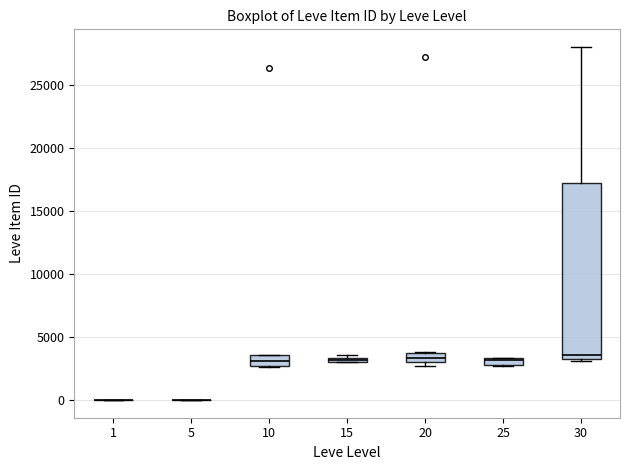

Where is the upper edge of the box at x = 10 on the y-axis? The values are not printed on the chart, so give them approximately, as read against the axis.

3500